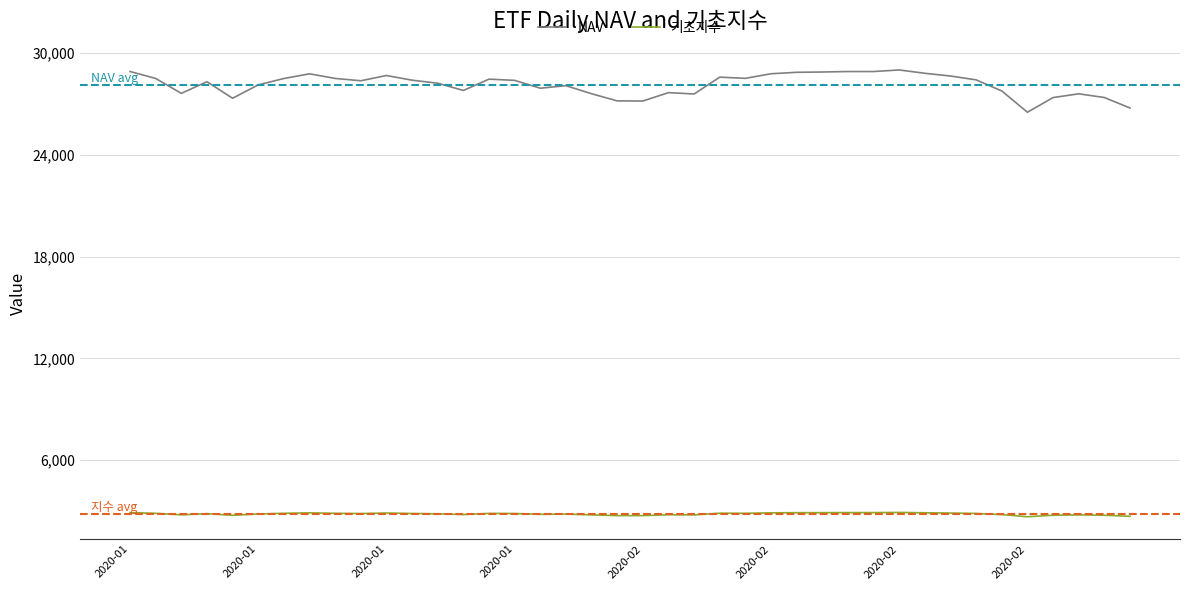

Which series has the largest total across all categories?

NAV